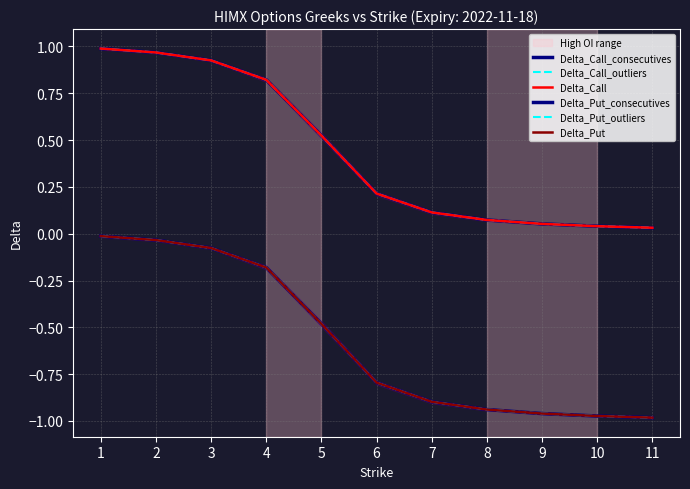

Between 4 and 8, which series saw the biggest shift?

Delta_Put_consecutives